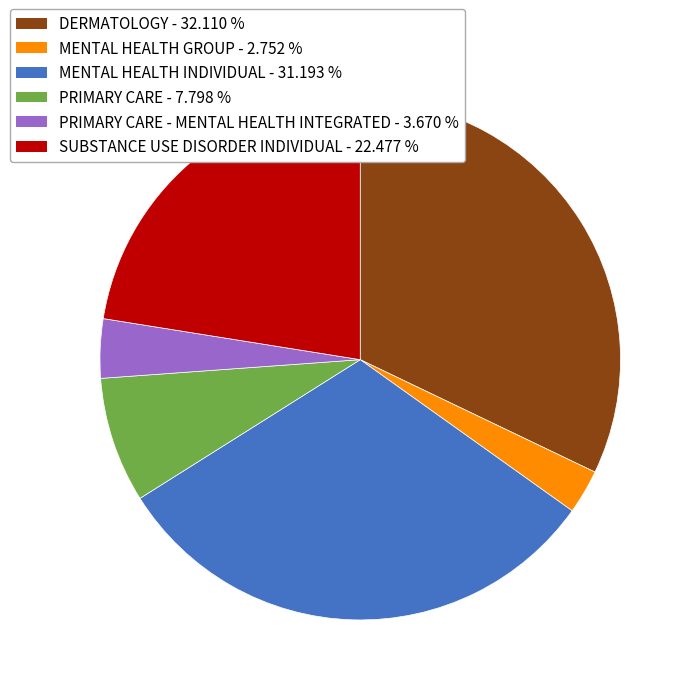

Is there any slice that represents more than half of the pie?

No